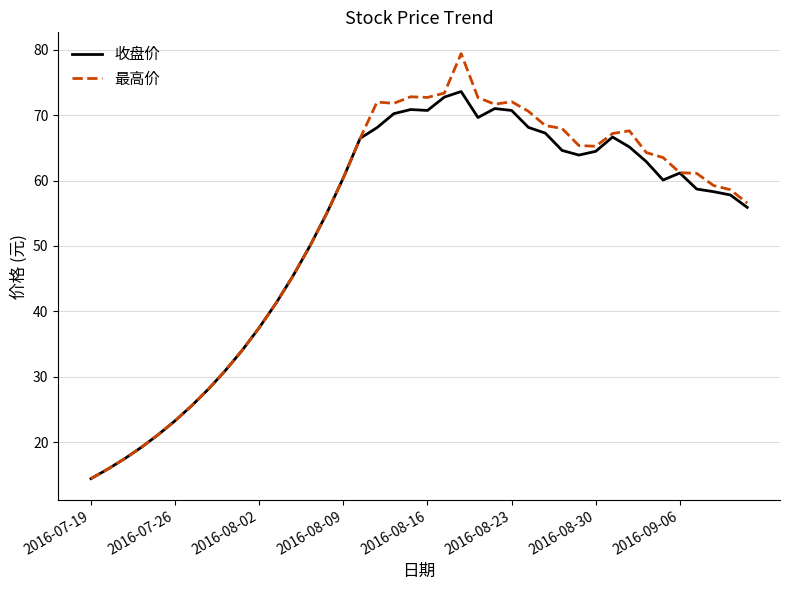

What is the maximum value for 最高价?

79.4